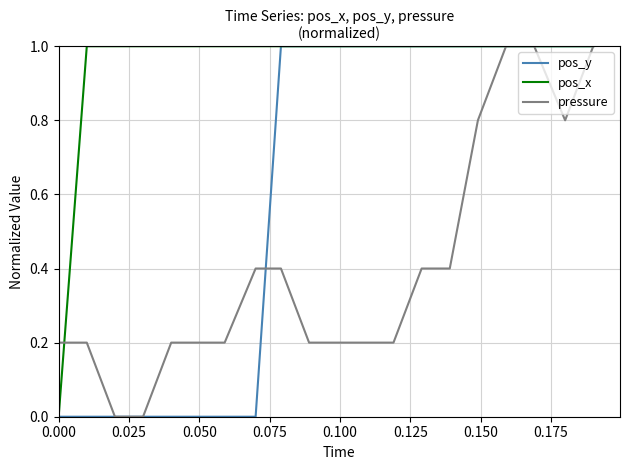

List the series in order of their overall mean, lowest first.

pressure, pos_y, pos_x